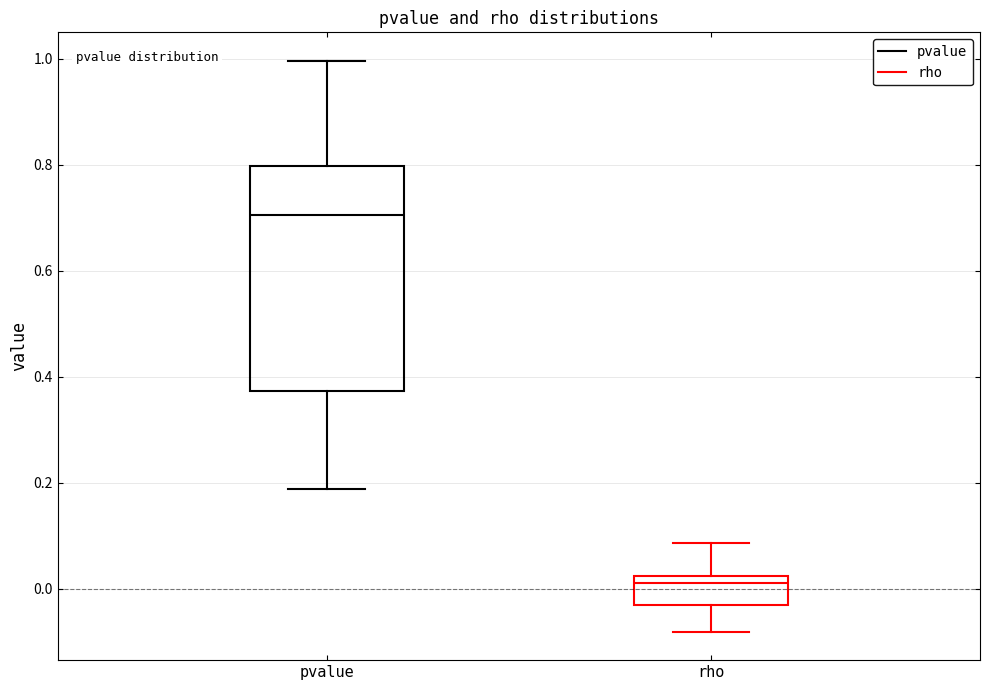

Reading left to right, transcribe this box plot: for each box, give where its median line is, the range the box spans, and where its two whiskers end, as read against the y-axis. The values are not printed on the chart, so give them approximately, as read against the axis.

pvalue: median 0.70, box 0.38 to 0.80, whiskers 0.18 to 1.00
rho: median 0.02 (just below the box's upper edge), box -0.04 to 0.02, whiskers -0.08 to 0.08